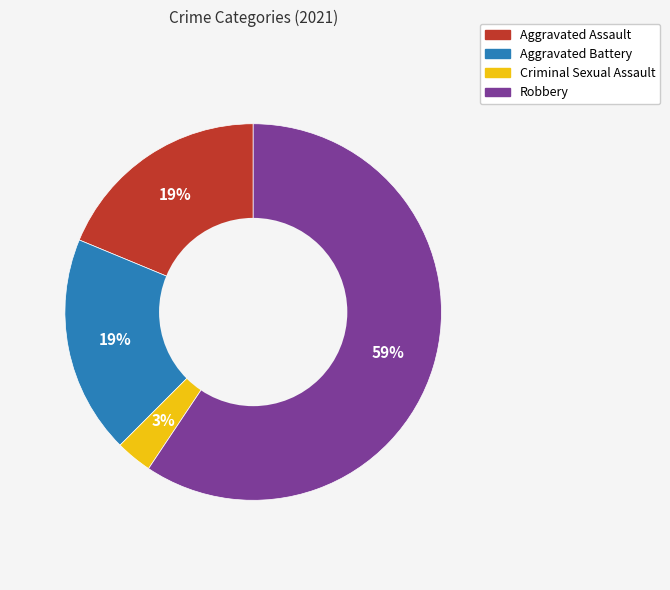

To the nearest percent, what portion does Aggravated Assault represent?

19%